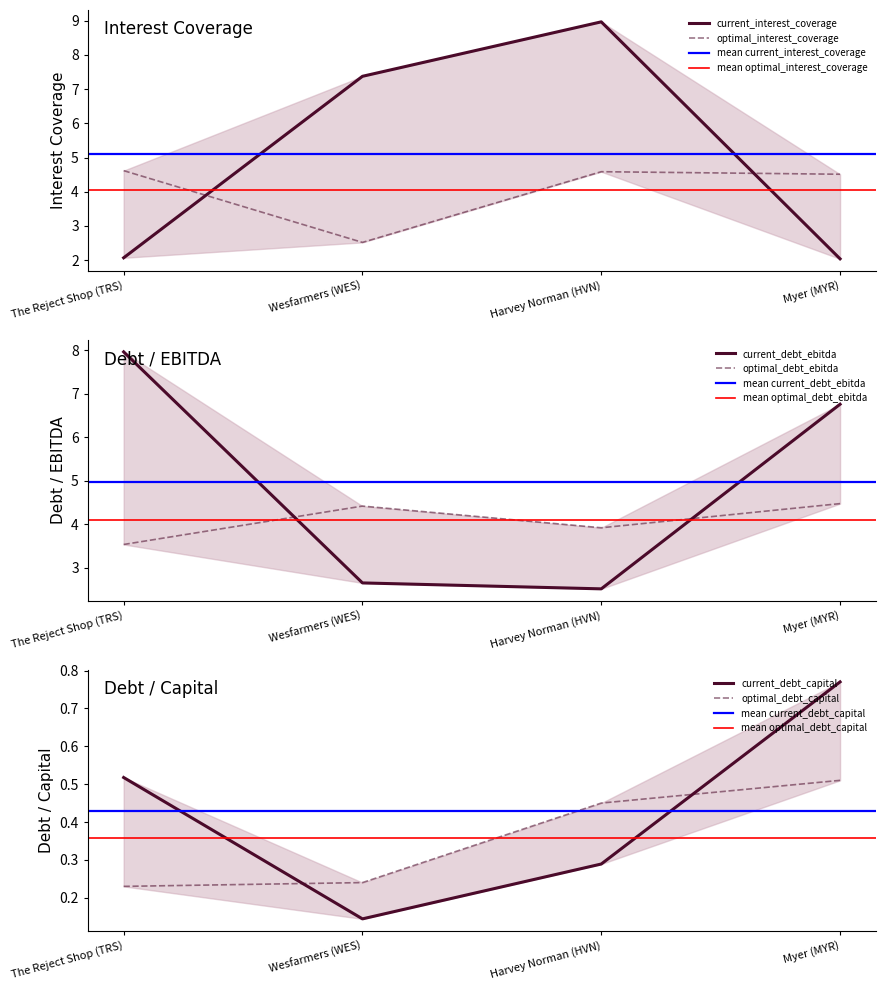

What is the label of the 1st point from the left?

The Reject Shop (TRS)